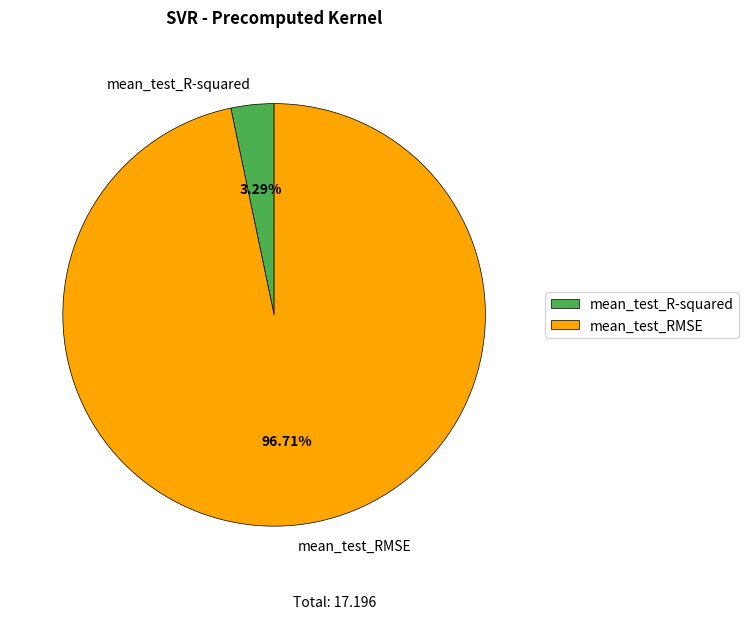

To the nearest percent, what portion does mean_test_R-squared represent?

3%